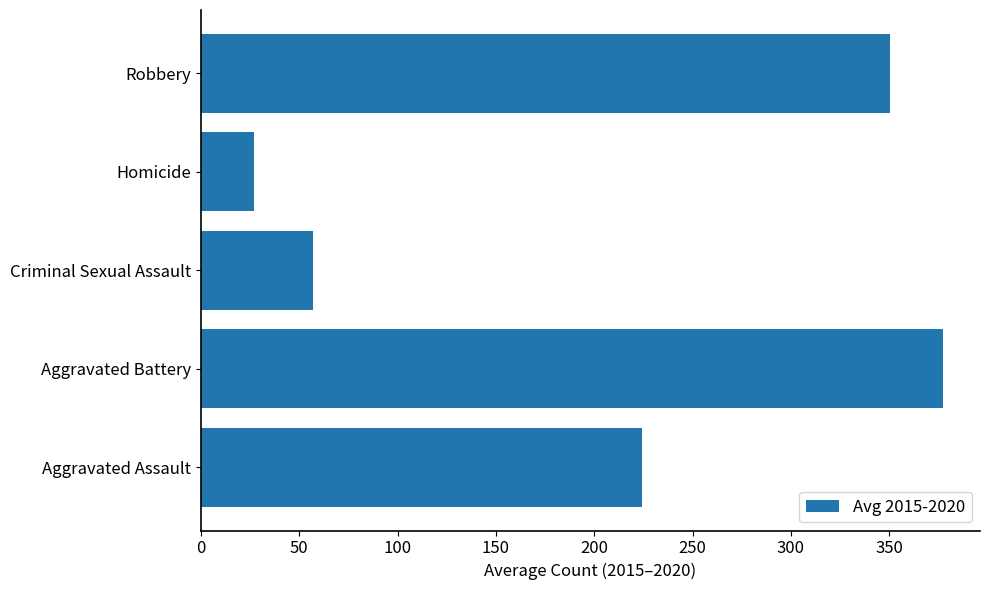

List the labels in order of value, largest first.

Aggravated Battery, Robbery, Aggravated Assault, Criminal Sexual Assault, Homicide